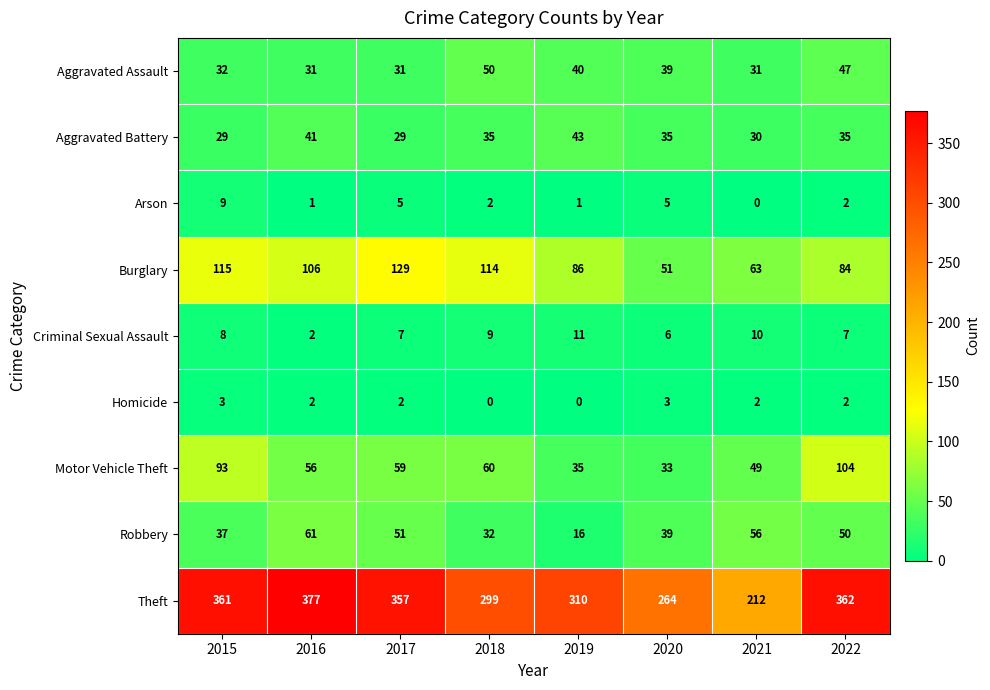

Is it true that Burglary equals 80 at 2015?

False